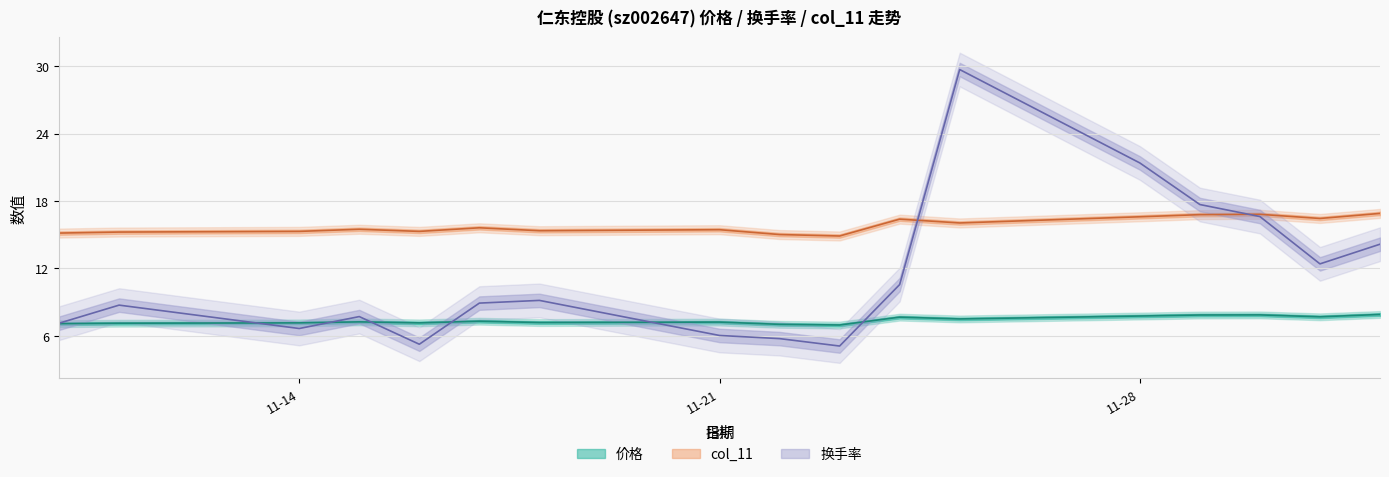

Where do 价格 and 换手率 first cross each other?

2022-11-11 and 2022-11-14